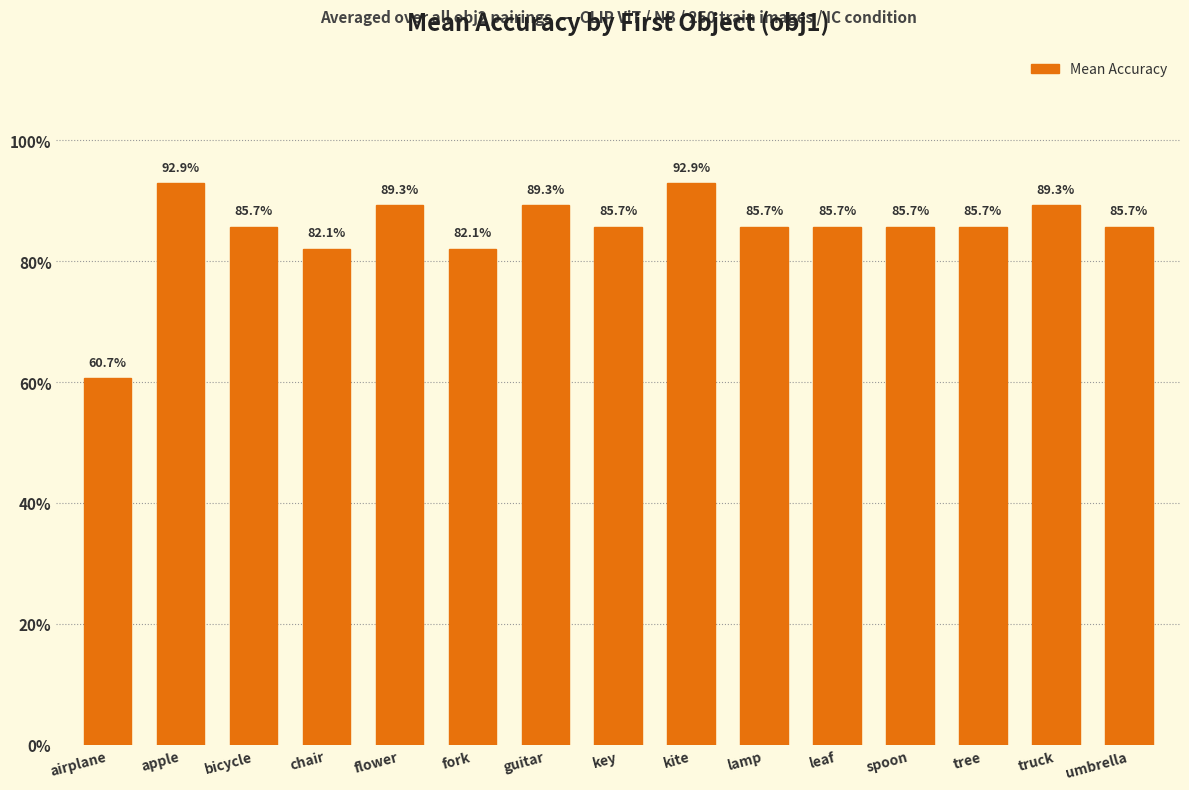

Does the chart contain stacked bars?

No